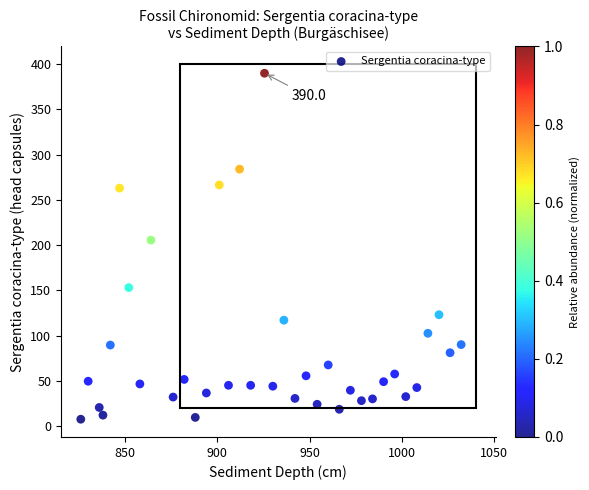

What is the range of X values (max minus min)?

206.0